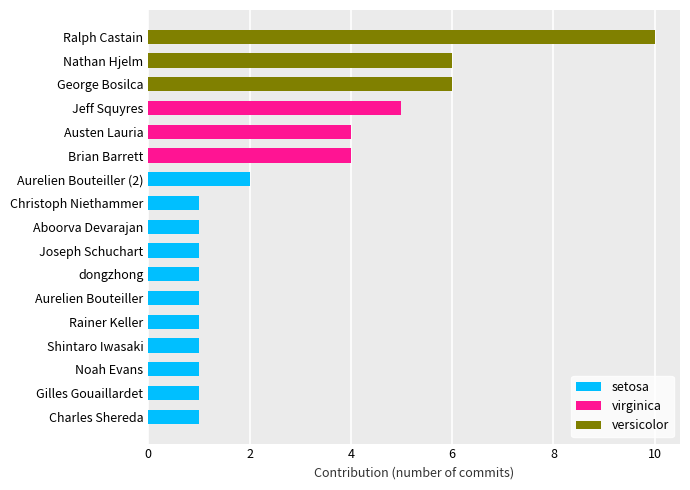

True or false: the data shows 6 at Nathan Hjelm.

True